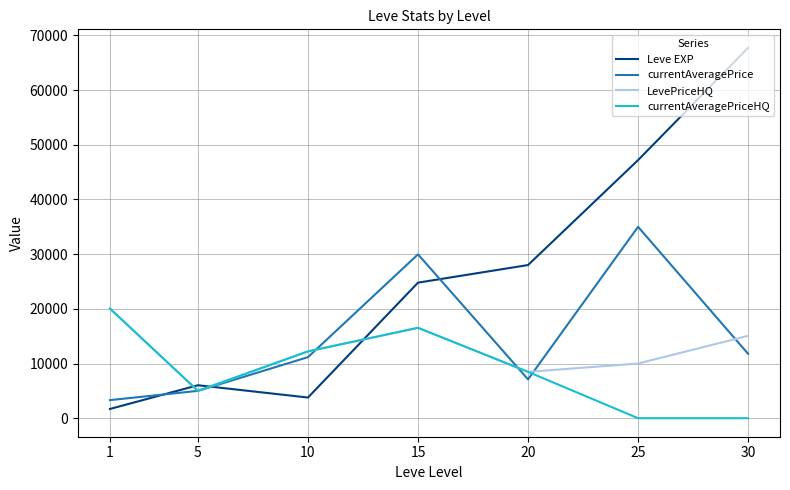

Reading left to right, extract all data points from this chart.

Leve EXP: 1=1690	5=6030	10=3780	15=24790	20=28010	25=47200	30=67730
currentAveragePrice: 1=3307	5=5000	10=11167	15=29969	20=7103	25=35000	30=11780
LevePriceHQ: 1=20050	5=5000	10=12223	15=16534	20=8475	25=10000	30=15062
currentAveragePriceHQ: 1=20050	5=5000	10=12223	15=16534	20=8475	25=0	30=0